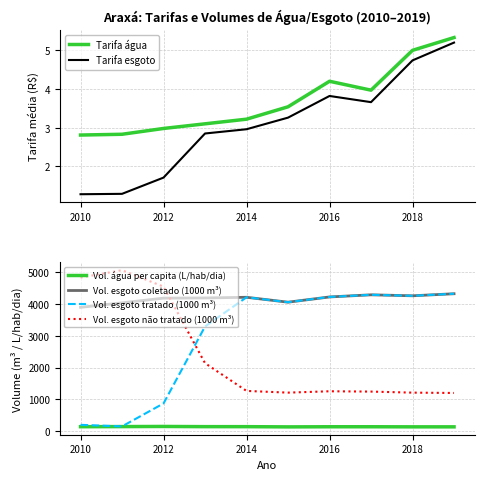

What are all the series names shown in the legend?

Tarifa água, Tarifa esgoto, Vol. água per capita (L/hab/dia), Vol. esgoto coletado (1000 m³), Vol. esgoto tratado (1000 m³), Vol. esgoto não tratado (1000 m³)